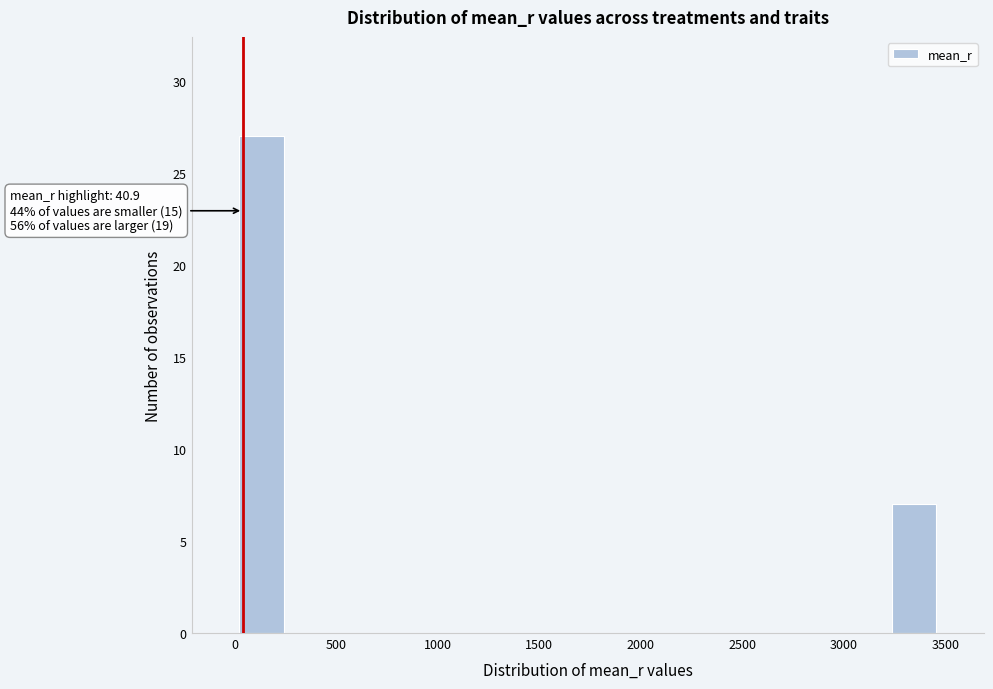

Which range on the x-axis has the tallest bar?

0 to 250